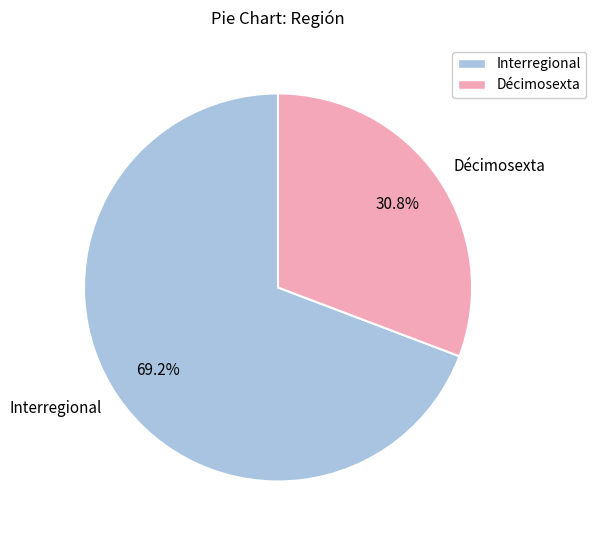

Which slice is the largest?

Interregional